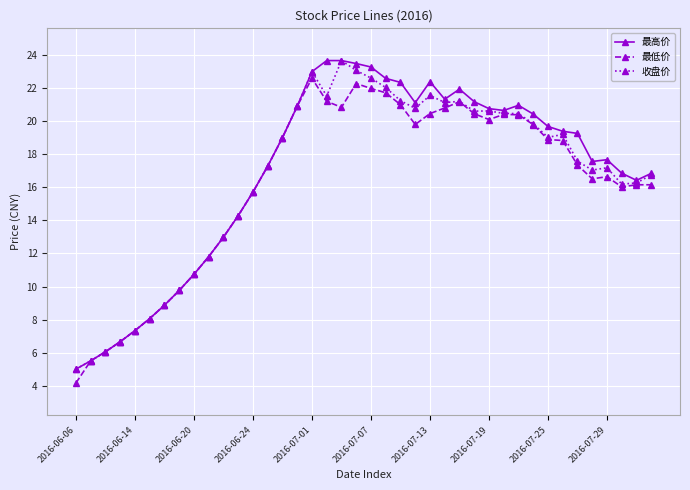

In 最高价, how many points are lower than both neighbors (excluding endpoints)?

5